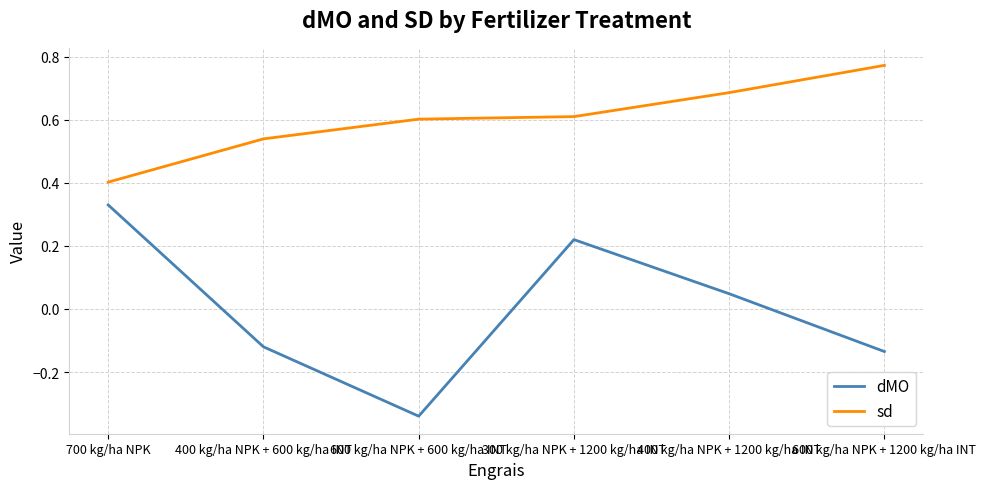

Which series changed the most between 600 kg/ha NPK + 600 kg/ha INT and 400 kg/ha NPK + 1200 kg/ha INT?

dMO